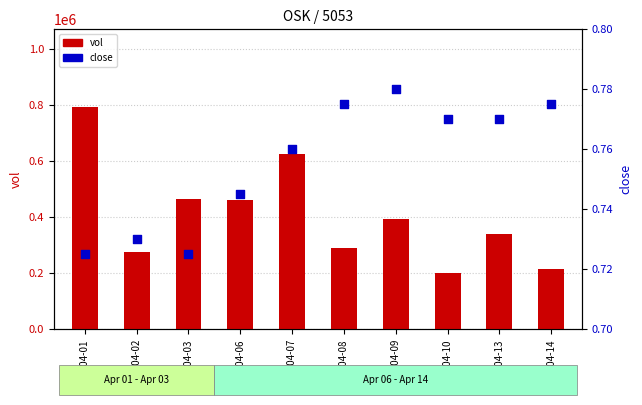

What are all the series names shown in the legend?

vol, close